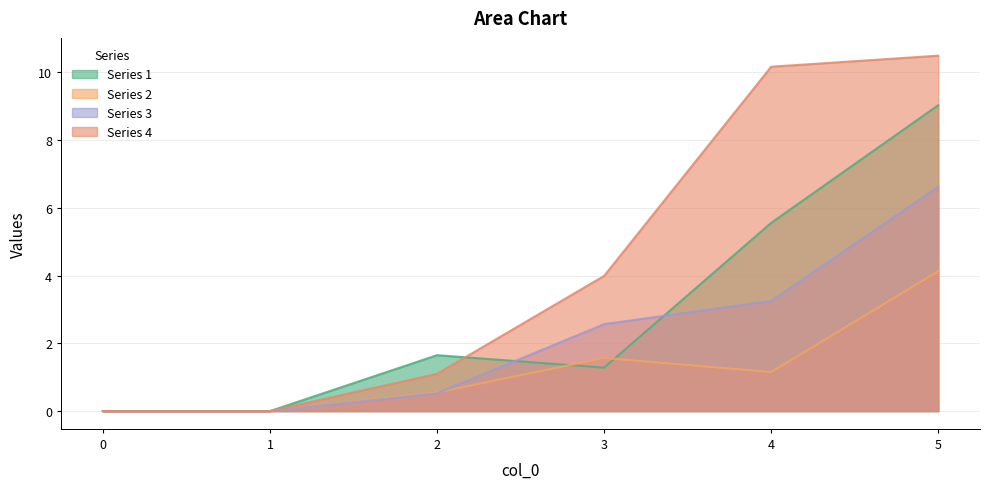

True or false: 4 and 2 intersect in this chart.

False